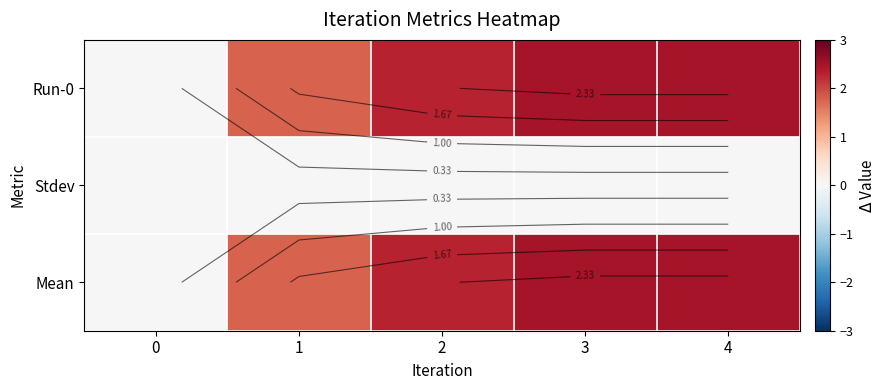

What is the difference between the maximum and second lowest values in the Run-0 series?

0.7